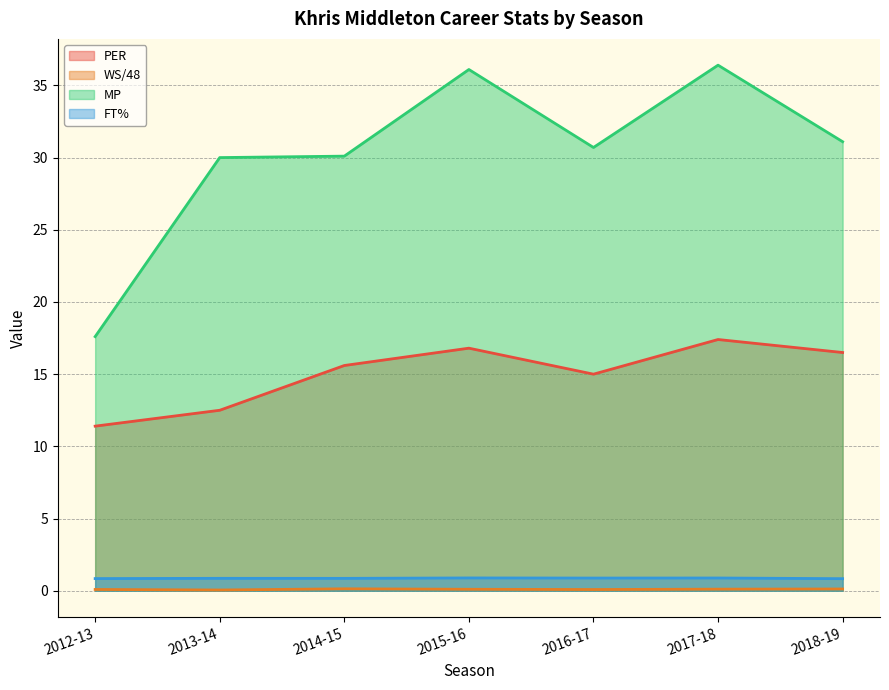

Reading right to left, transcribe all the data shown in this chart.

PER: 2018-19=16.5	2017-18=17.4	2016-17=15.0	2015-16=16.8	2014-15=15.6	2013-14=12.5	2012-13=11.4
WS/48: 2018-19=0.1	2017-18=0.1	2016-17=0.1	2015-16=0.1	2014-15=0.1	2013-14=0.1	2012-13=0.1
MP: 2018-19=31.1	2017-18=36.4	2016-17=30.7	2015-16=36.1	2014-15=30.1	2013-14=30.0	2012-13=17.6
FT%: 2018-19=0.8	2017-18=0.9	2016-17=0.9	2015-16=0.9	2014-15=0.9	2013-14=0.9	2012-13=0.8